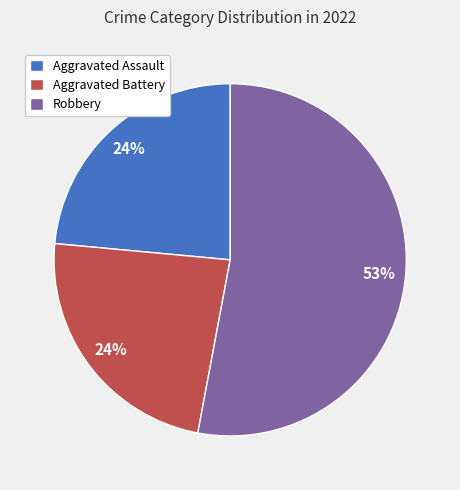

To the nearest percent, what percentage of the pie is Aggravated Assault?

24%